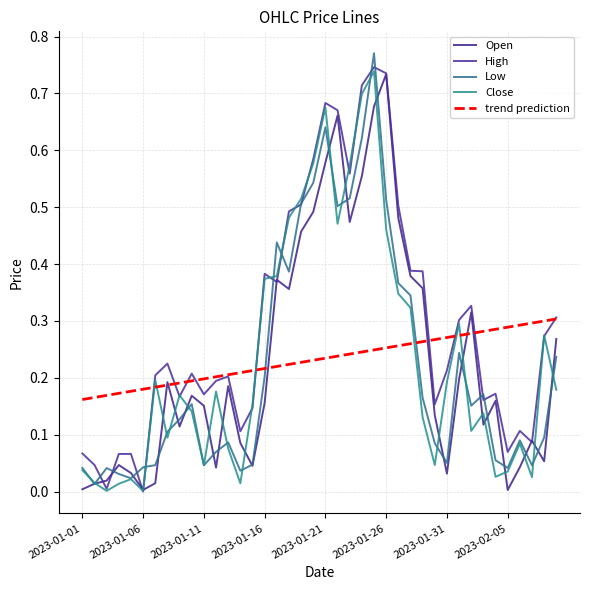

True or false: Low has more than 2 points higher than both neighbors.

True